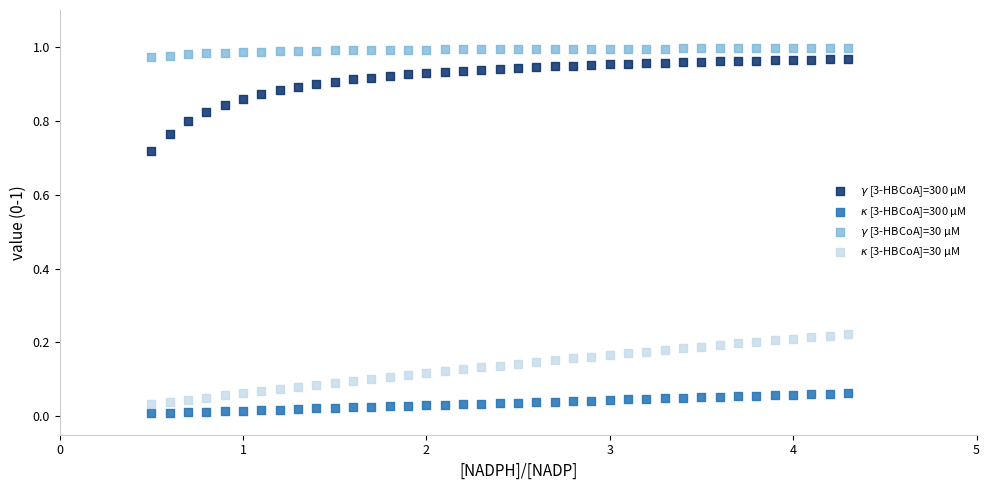

Which series contains the lowest Y value?

$\kappa$ [3-HBCoA]=300 µM